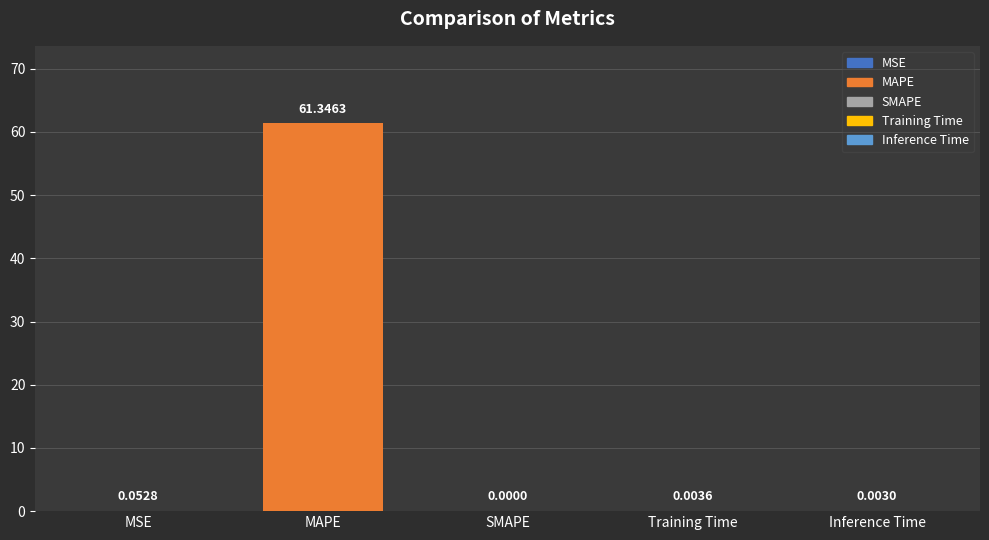

Is it true that the value at MAPE is 108.8?

False